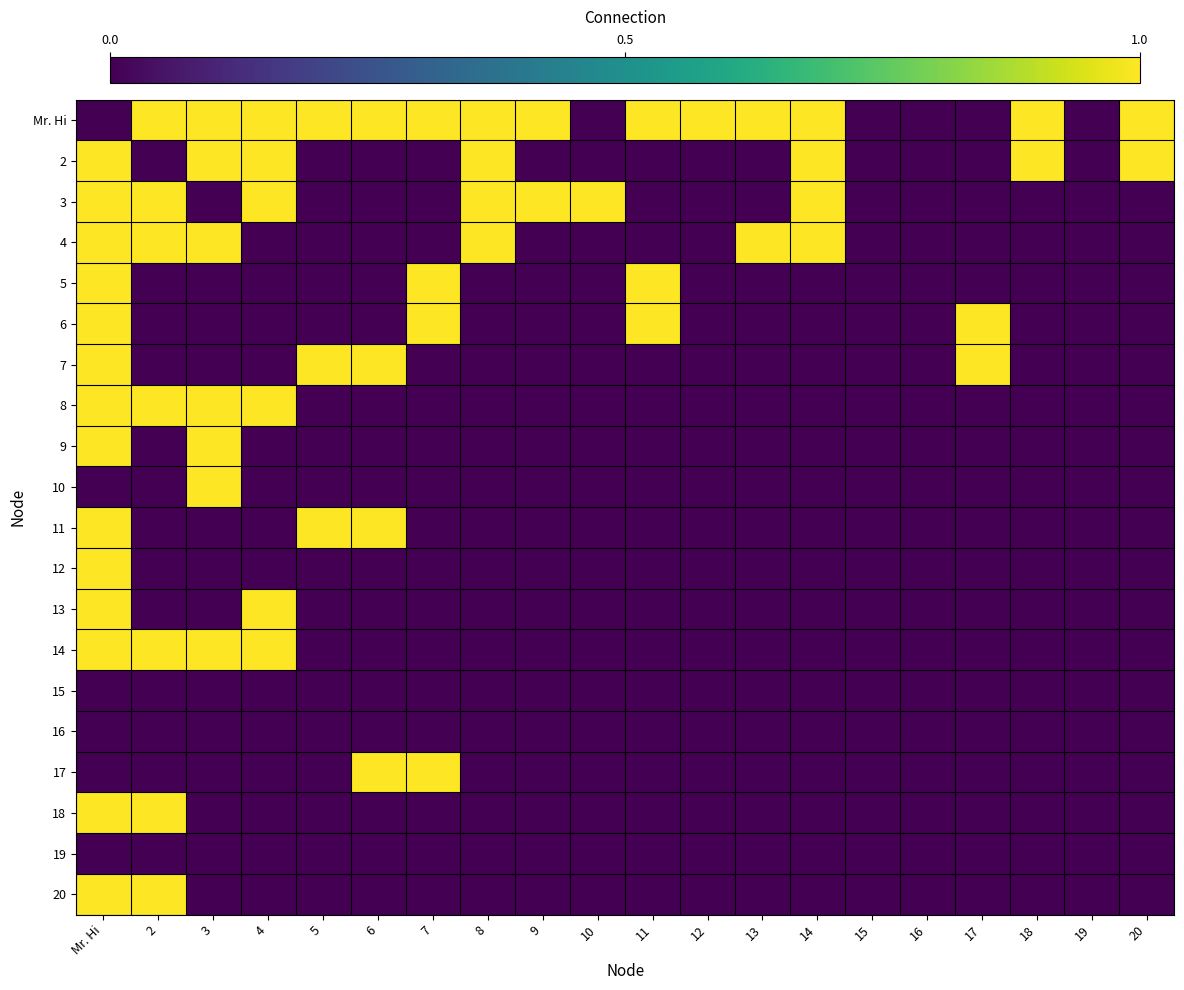

Which series has the largest range (max minus min)?

Mr. Hi